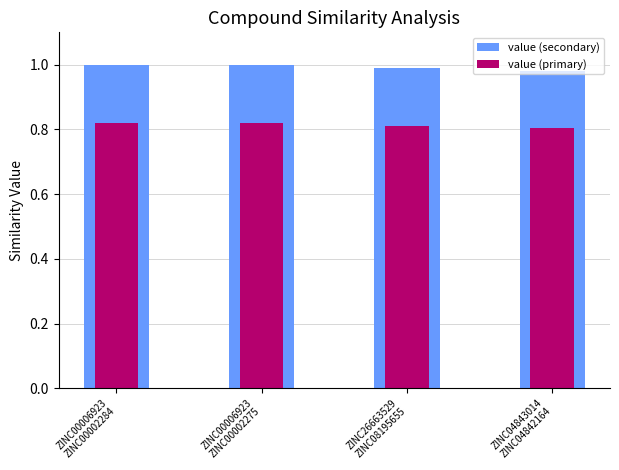

How many bars are there in total?

8